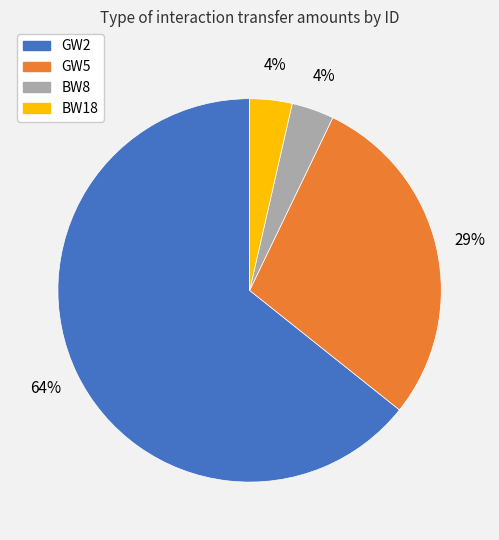

To the nearest percent, what is the average slice percentage?

25%